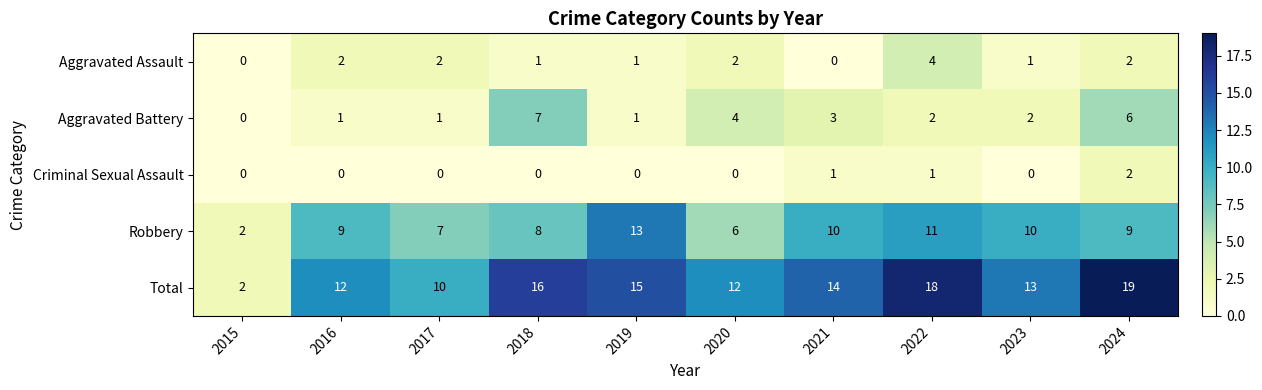

What is the maximum value for Robbery?

13